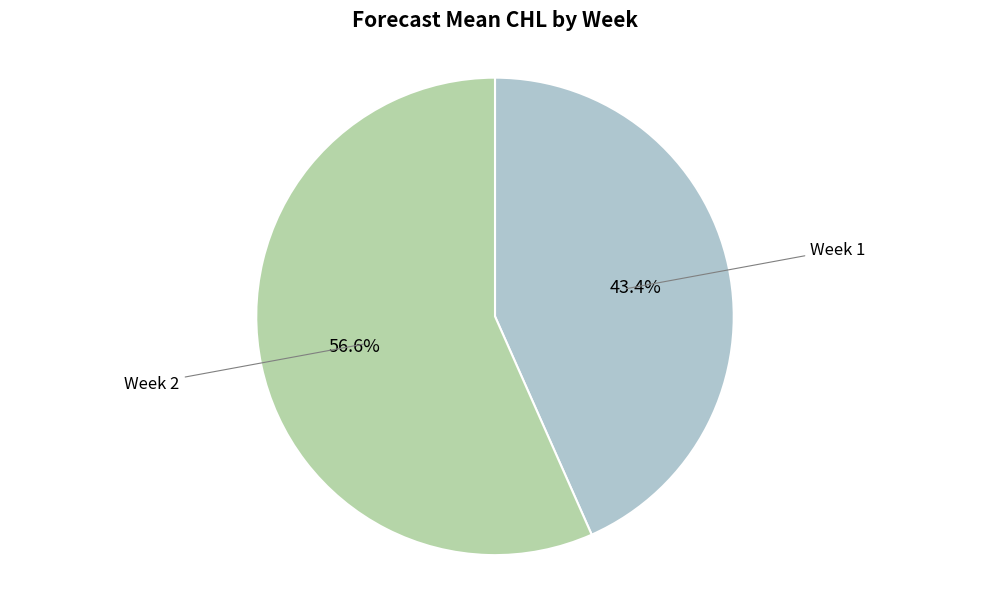

What is the smallest slice in the pie chart?

Week 1